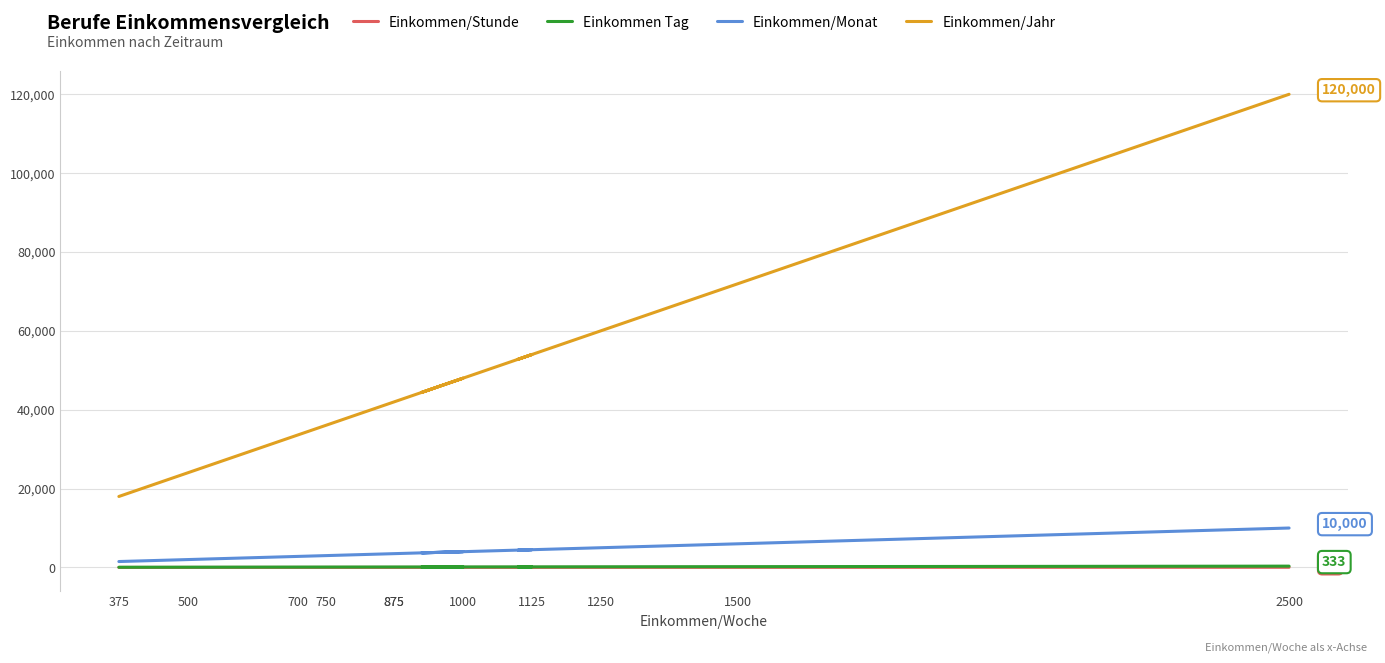

What is the maximum value shown in the chart?

120000.0